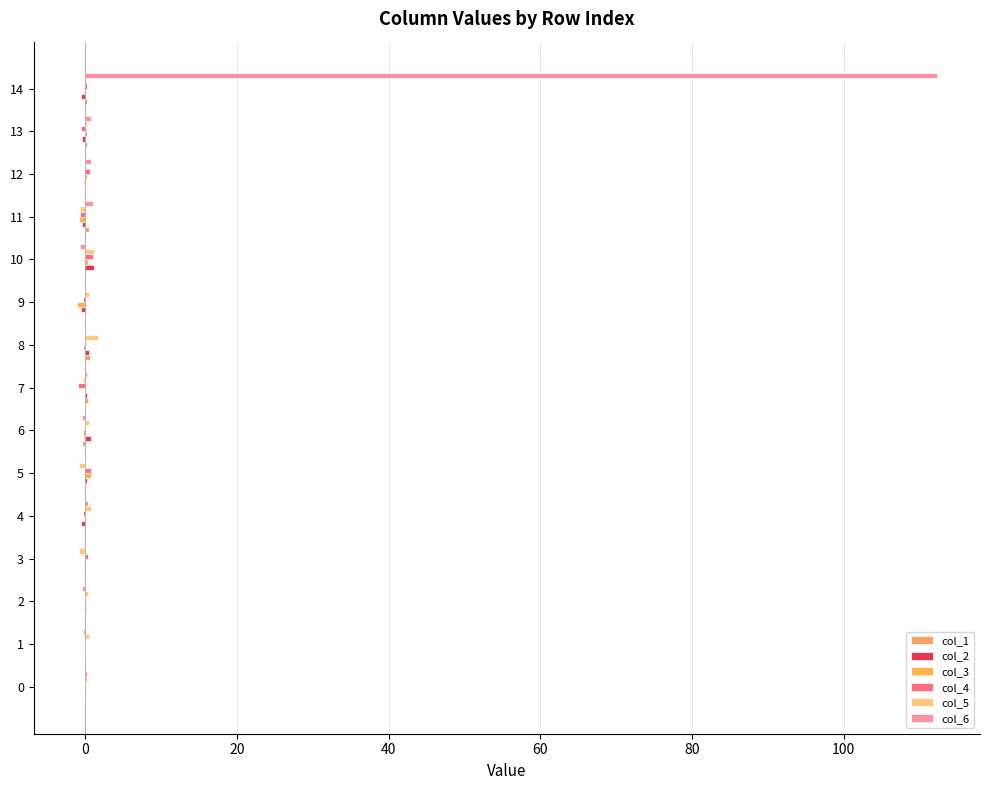

Reading left to right, transcribe all the data shown in this chart.

col_1: -0.1	0.0	-0.0	-0.1	-0.2	-0.0	-0.4	0.4	0.6	0.0	0.1	0.5	-0.0	0.2	0.2
col_2: -0.0	0.0	0.1	-0.1	-0.6	0.2	0.7	0.2	0.5	-0.6	1.2	-0.4	-0.1	-0.4	-0.5
col_3: 0.0	0.0	0.1	-0.2	0.1	0.7	-0.2	0.1	-0.3	-1.1	0.4	-0.8	0.3	0.2	-0.1
col_4: 0.0	-0.1	0.0	0.4	-0.2	0.7	0.0	-0.9	-0.2	-0.3	1.0	-0.6	0.6	-0.5	0.3
col_5: 0.2	0.5	0.3	-0.8	0.7	-0.8	0.5	-0.3	1.7	0.5	1.2	-0.7	0.1	0.3	0.2
col_6: 0.2	-0.3	-0.4	-0.1	0.4	0.0	-0.5	0.2	0.0	-0.1	-0.7	1.1	0.7	0.8	112.3